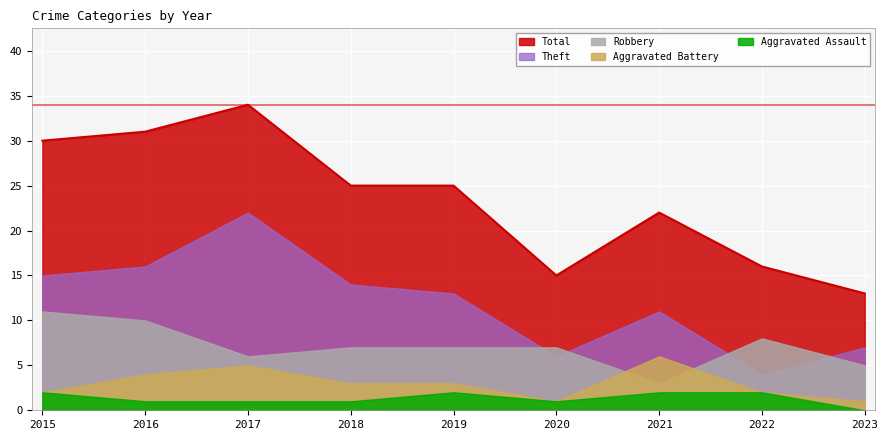

Reading left to right, what are all the values shown in this chart?

Aggravated Assault: 2	1	1	1	2	1	2	2	0
Aggravated Battery: 2	4	5	3	3	1	6	2	1
Robbery: 11	10	6	7	7	7	3	8	5
Theft: 15	16	22	14	13	6	11	4	7
Total: 30	31	34	25	25	15	22	16	13